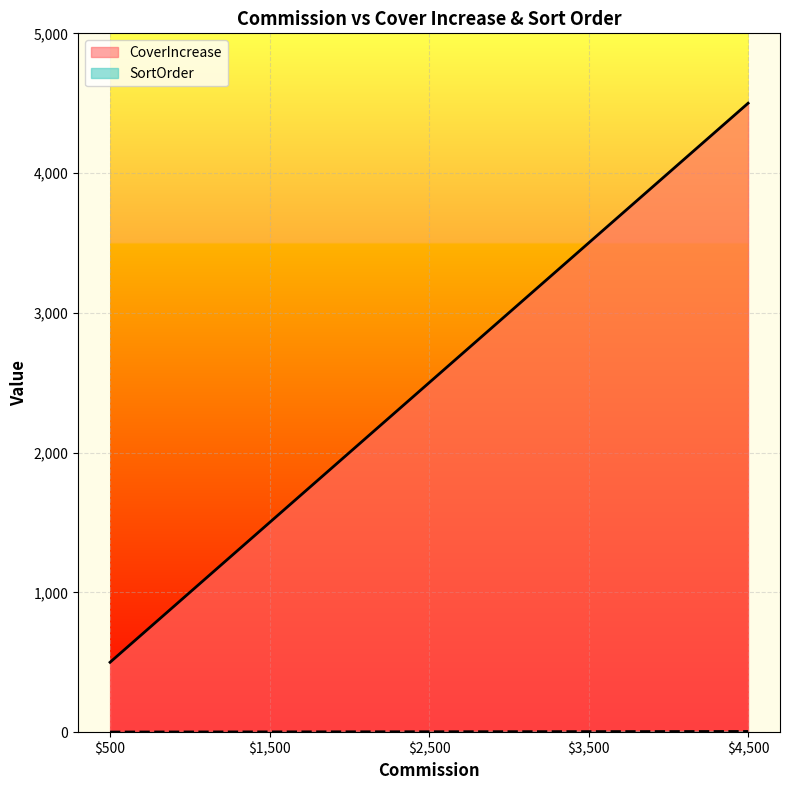

The CoverIncrease series shows 500 at $500. True or false?

True